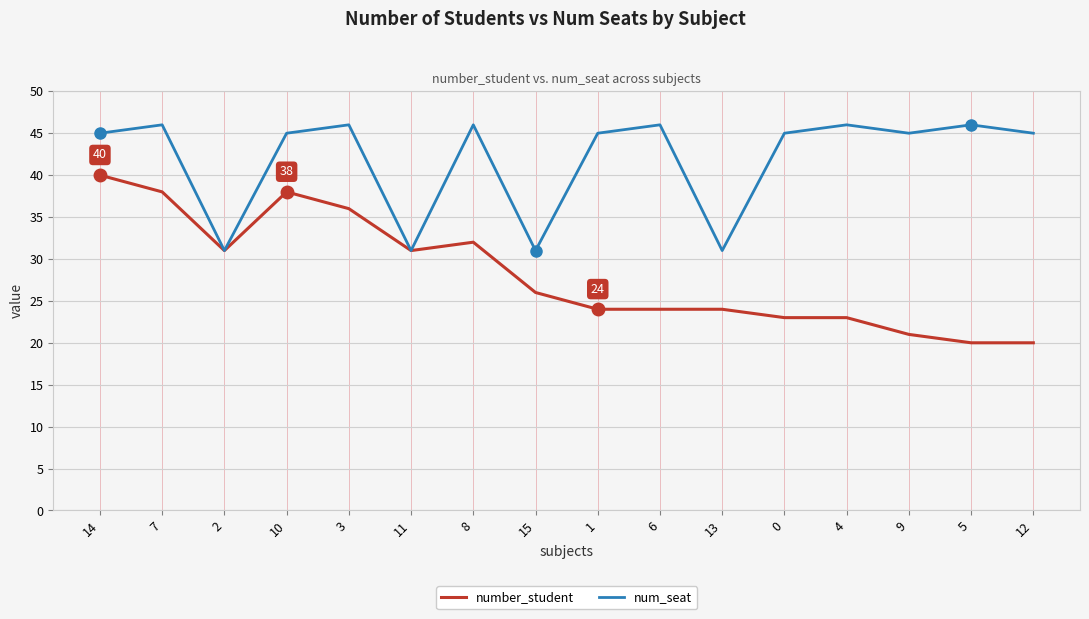

What position from the left is 0?

12